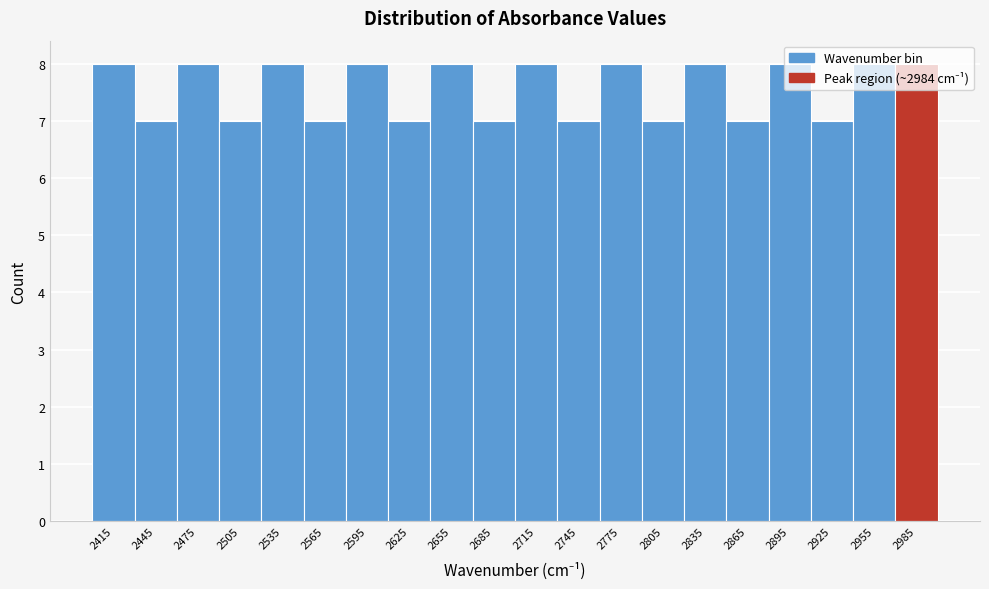

How tall is the bar that spans 2850 to 2880 on the x-axis? The values are not printed on the chart, so give them approximately, as read against the axis.

7